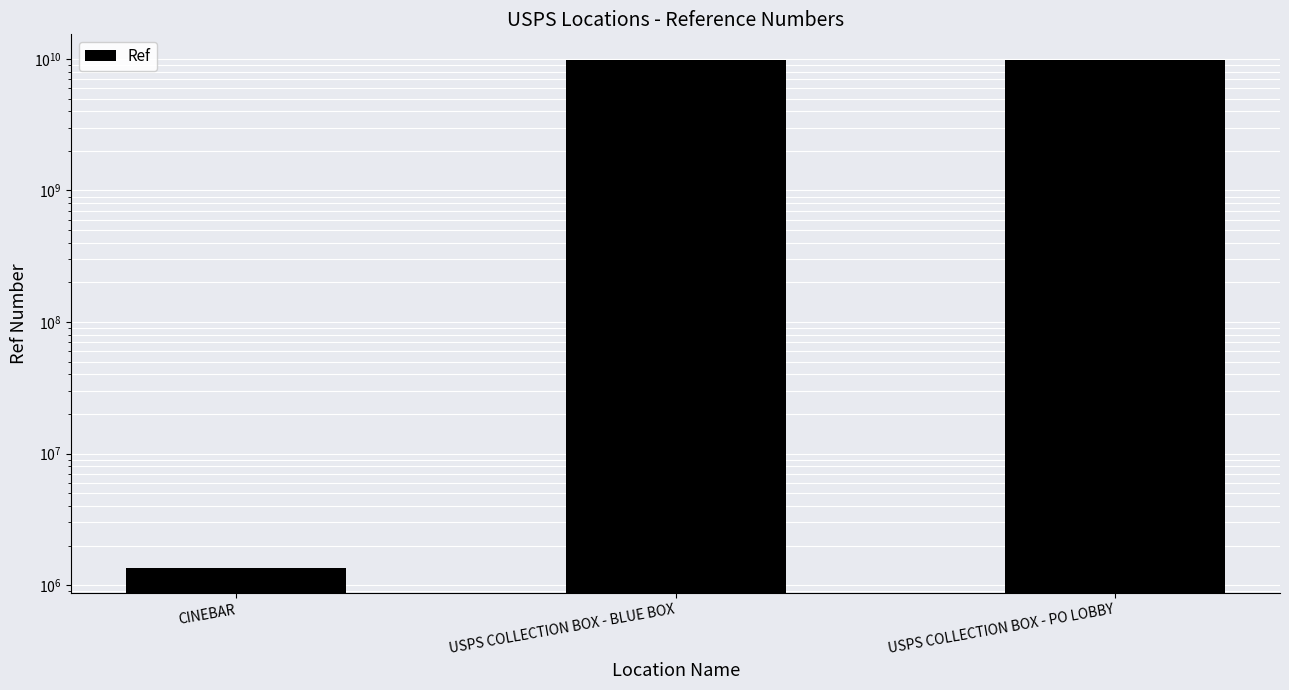

Where does the data first go above 9853300000?

USPS COLLECTION BOX - PO LOBBY